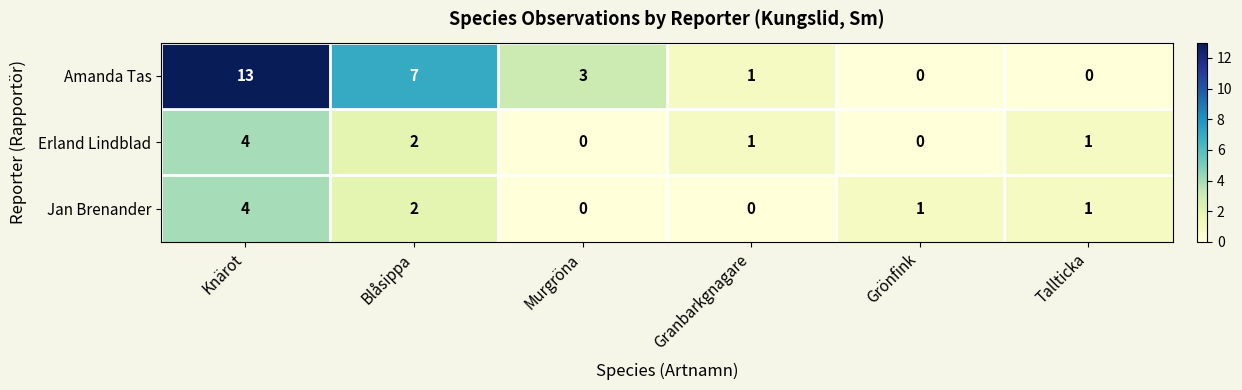

The Jan Brenander series shows -2 at Granbarkgnagare. True or false?

False